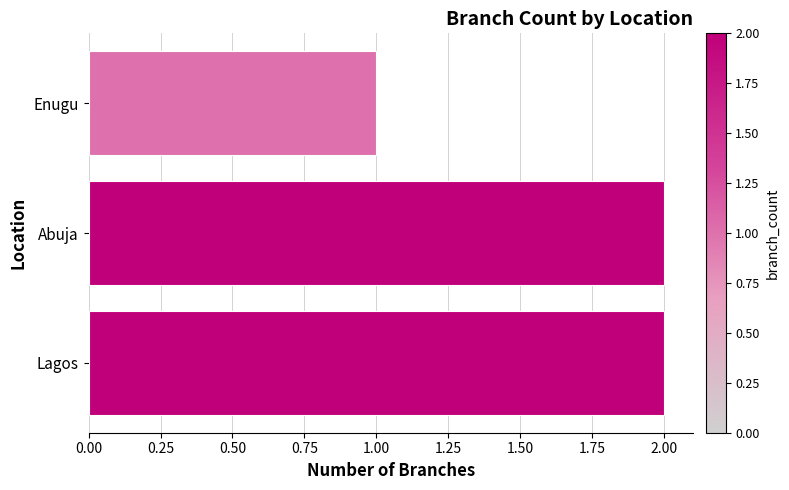

How many bars are there in total?

3